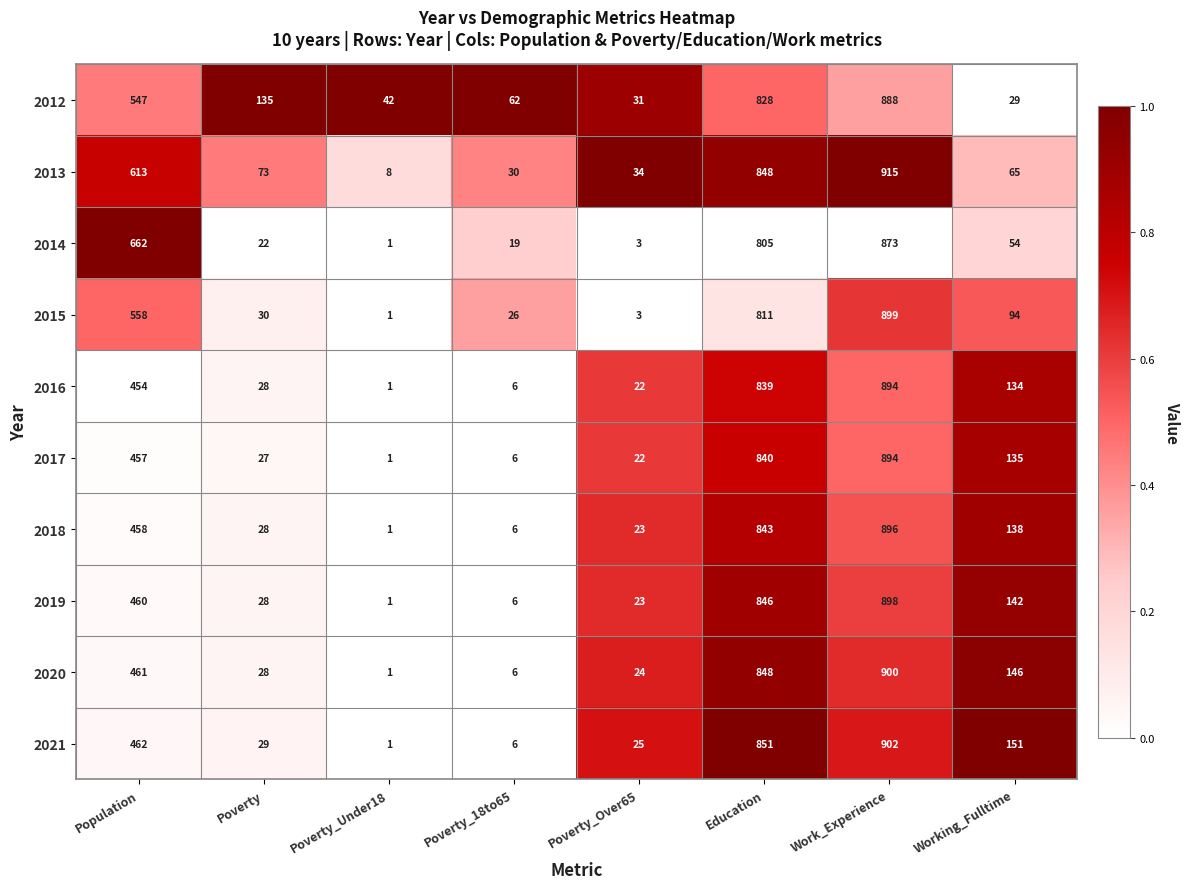

What is the total value across all series at Poverty_18to65?

173